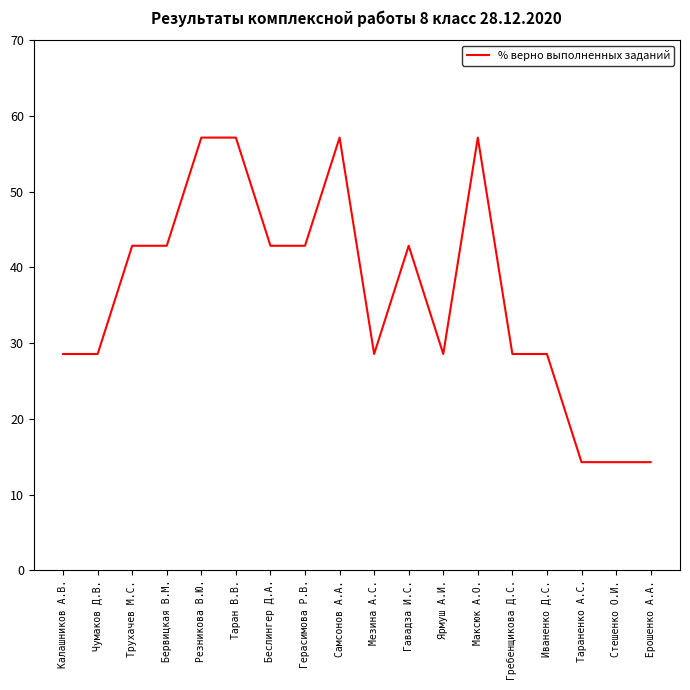

Reading right to left, what are all the values shown in this chart?

Ерошенко А.А.=14.3	Стешенко О.И.=14.3	Тараненко А.С.=14.3	Иваненко Д.С.=28.6	Гребенщикова Д.С.=28.6	Максюк А.О.=57.1	Ярмуш А.И.=28.6	Гавадза И.С.=42.9	Мезина А.С.=28.6	Самсонов А.А.=57.1	Герасимова Р.В.=42.9	Беслингер Д.А.=42.9	Таран В.В.=57.1	Резникова В.Ю.=57.1	Бервицкая В.М.=42.9	Трухачев М.С.=42.9	Чумаков Д.В.=28.6	Калашников А.В.=28.6